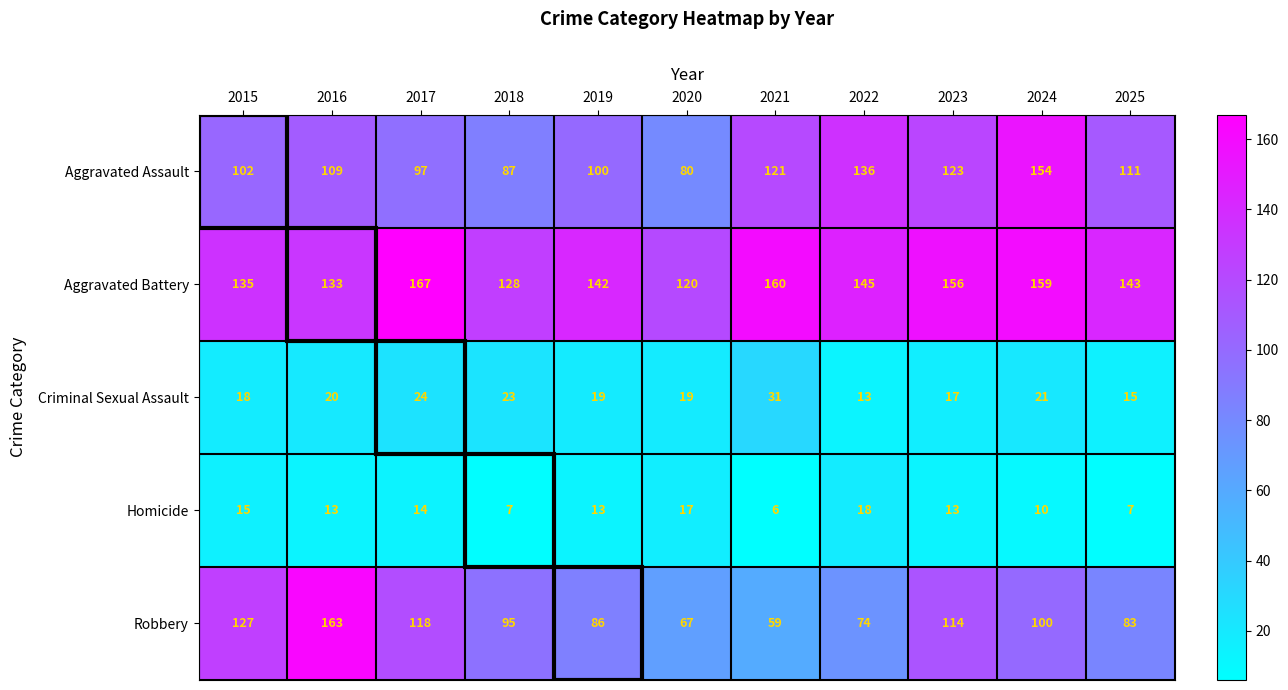

Which series has the largest range (max minus min)?

Robbery